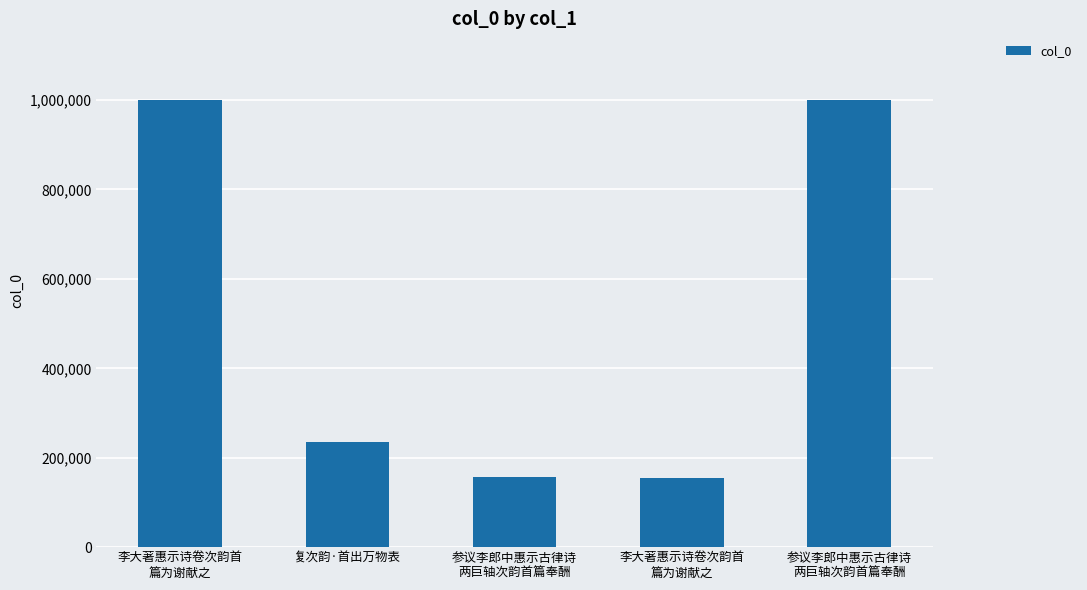

How many bars are there in total?

5